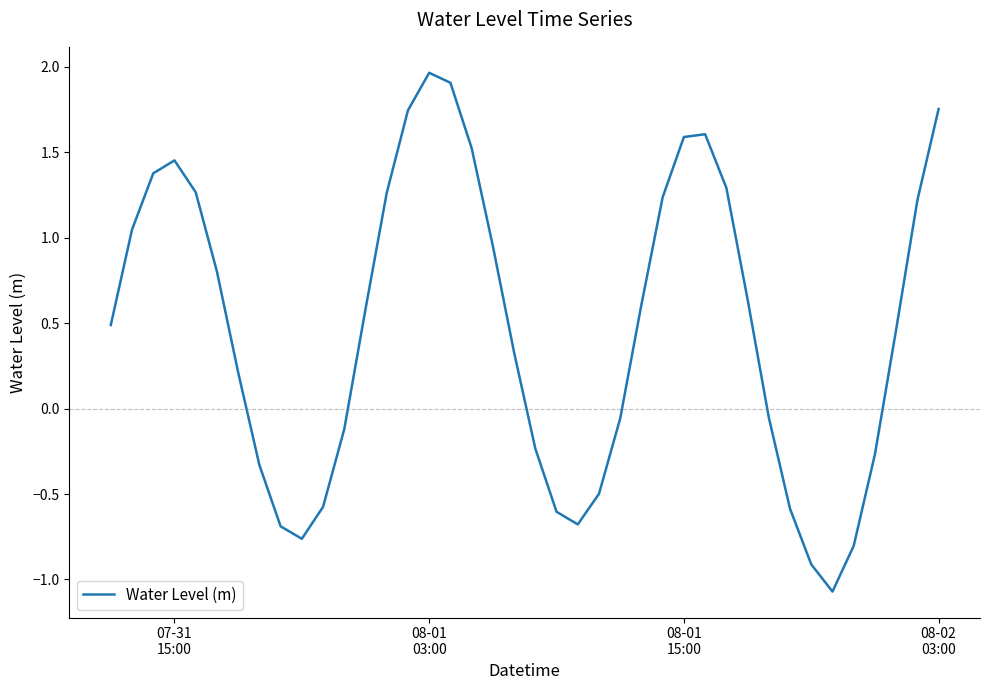

What is the minimum value shown in the chart?

-1.1